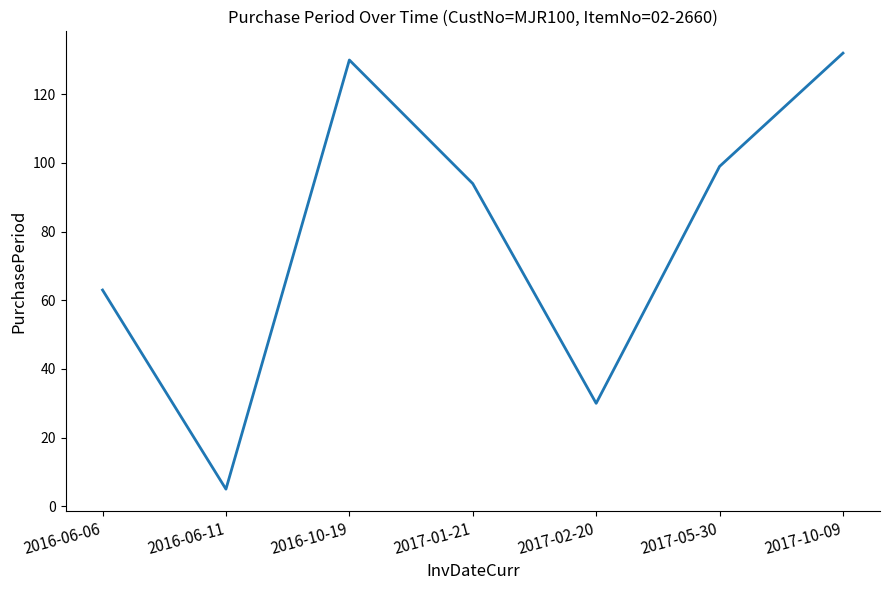

What position from the left is 2016-10-19?

3